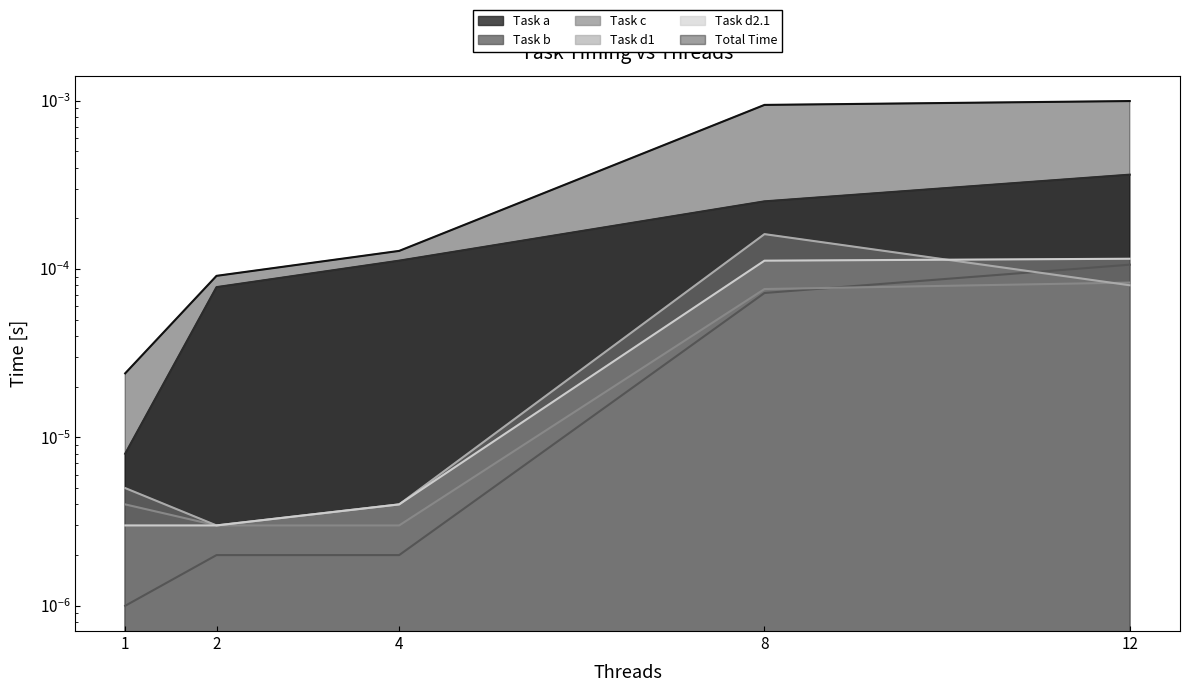

At which label does Total Time reach its minimum?

1